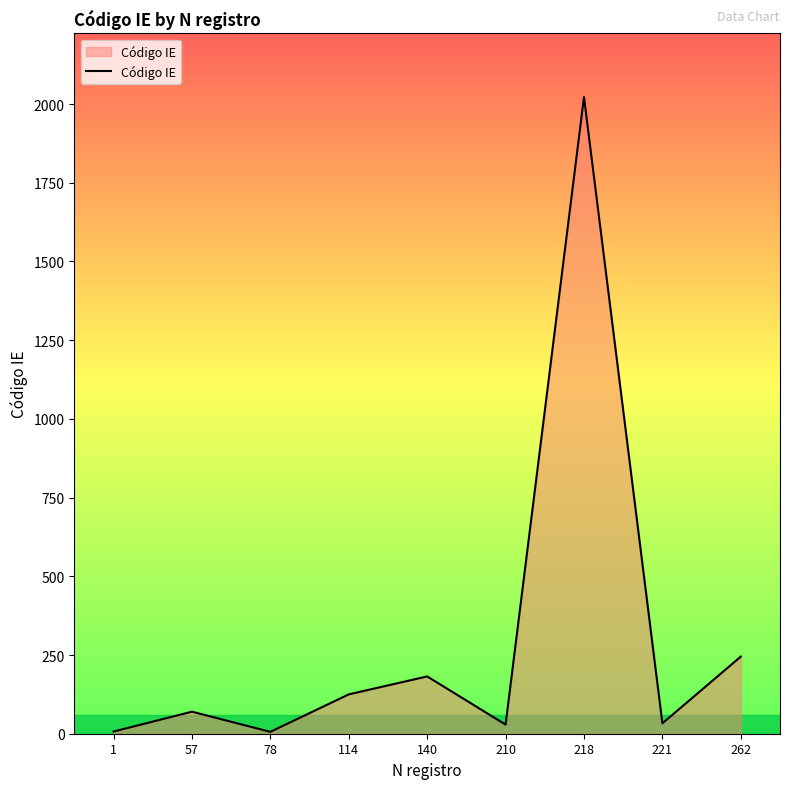

True or false: the data shows 64 at 140.

False